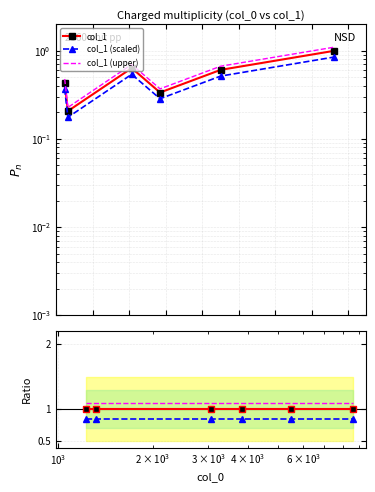

Which series has the largest range (max minus min)?

col_1 (upper)